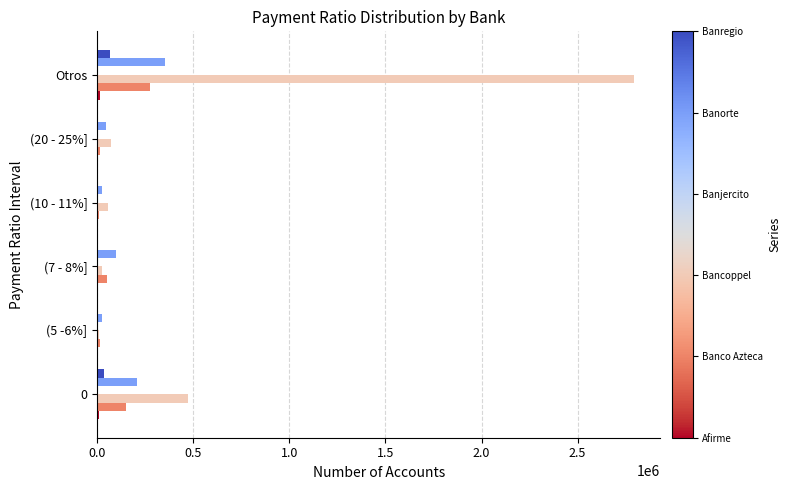

What is the greatest value displayed?

2790925